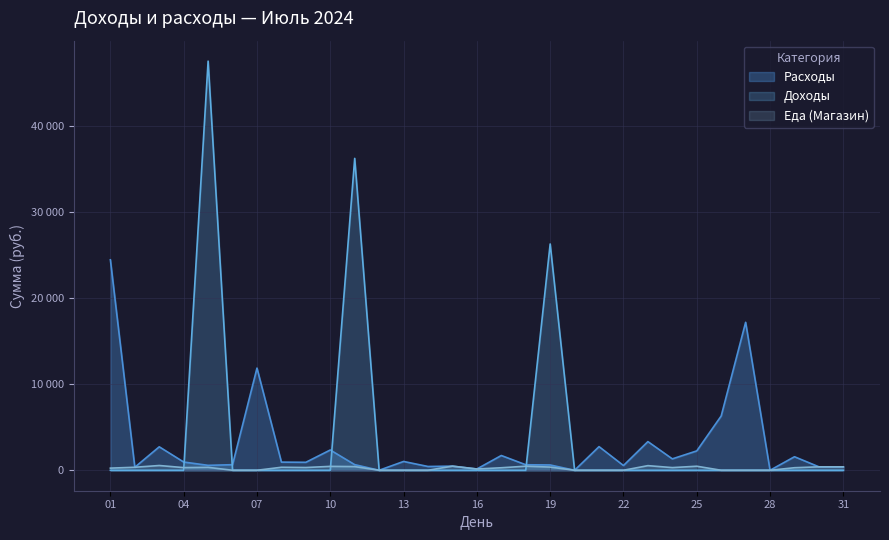

True or false: Еда (Магазин) has more than 0 points higher than both neighbors.

True